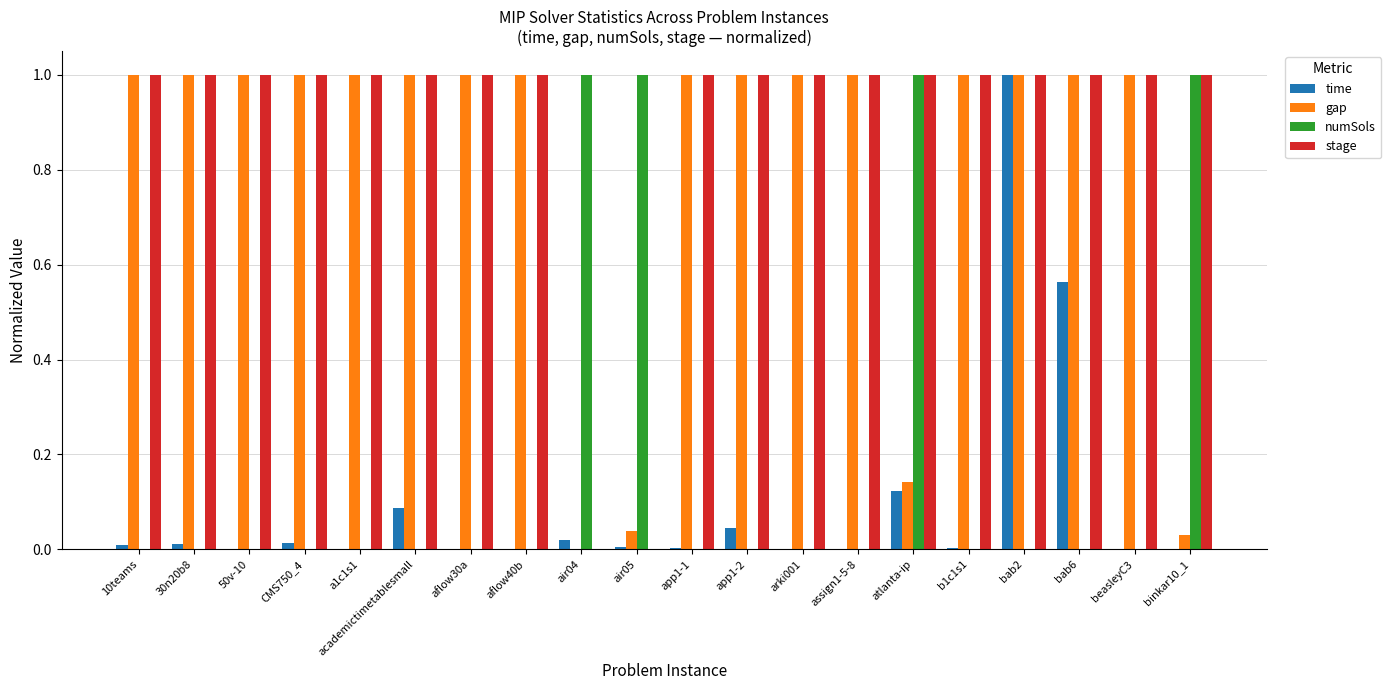

At which category is the sum across all series the highest?

bab2